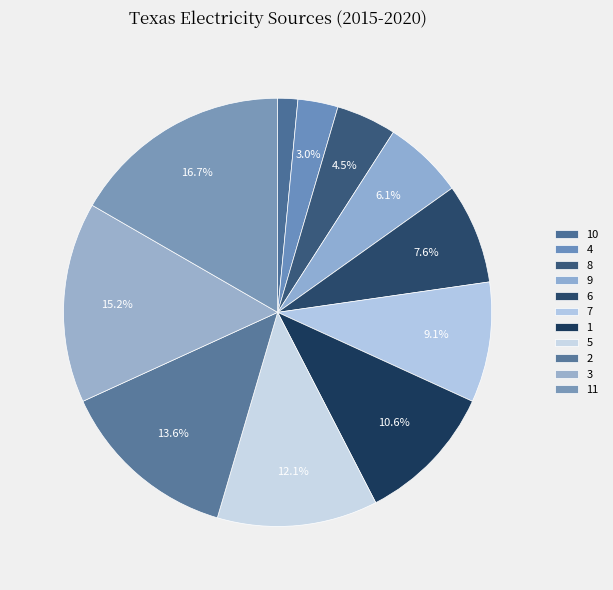

How many segments does this pie chart have?

11